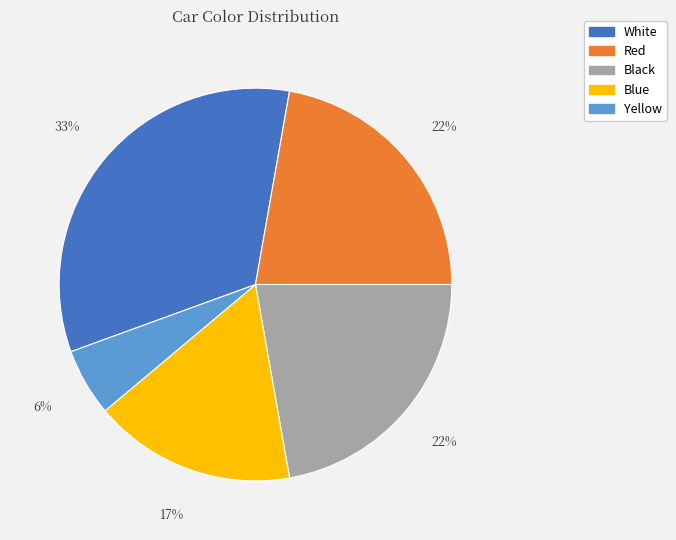

To the nearest percent, what is the difference between the Red and White slice percentages?

11%